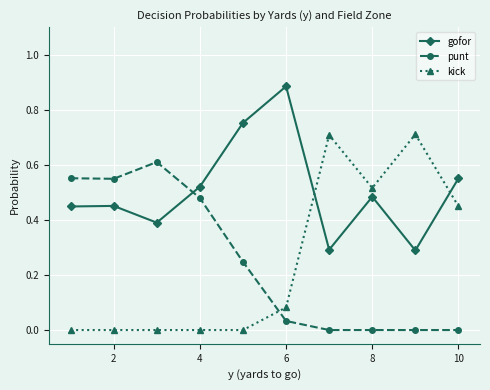

What is the highest value of the kick series?

0.7